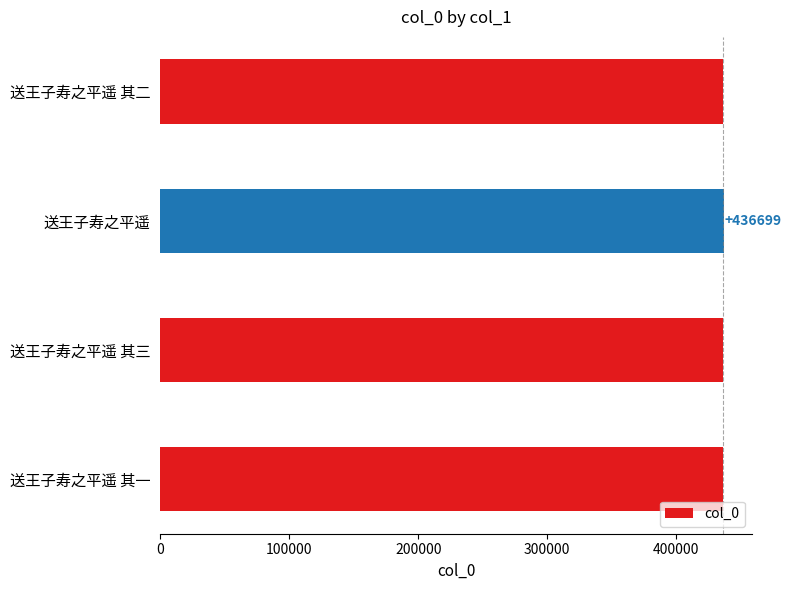

At which label is the value closest to 436417?

送王子寿之平遥 其三